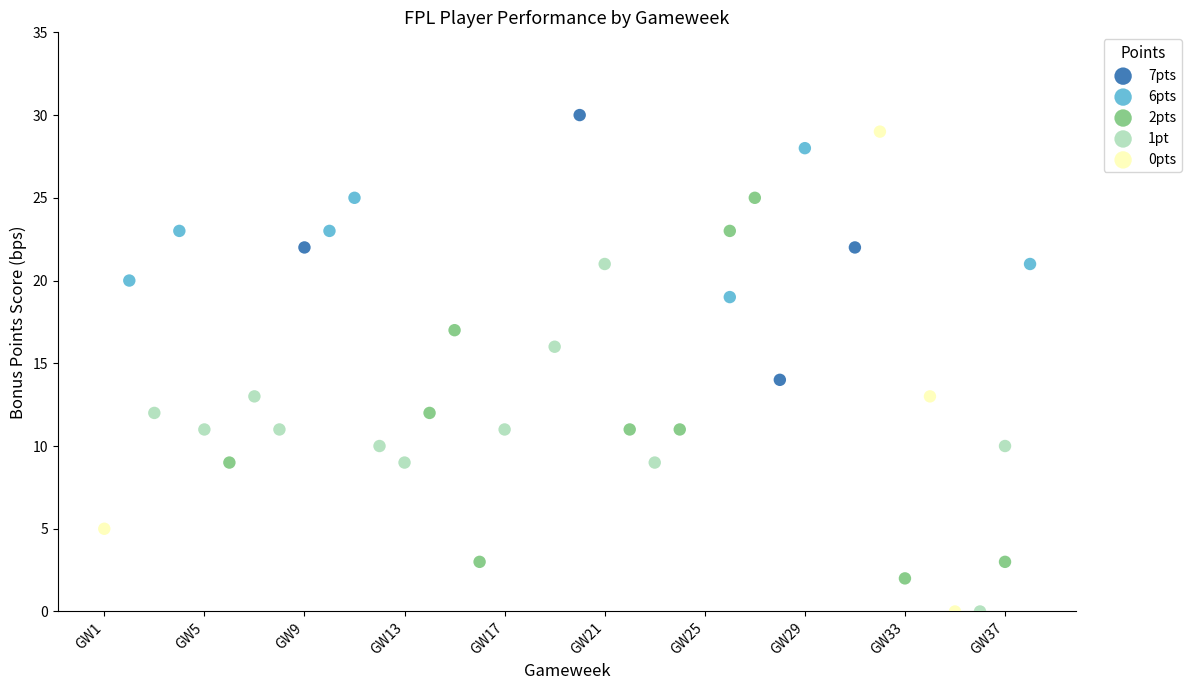

Which series has the largest Y range (max minus min)?

0pts